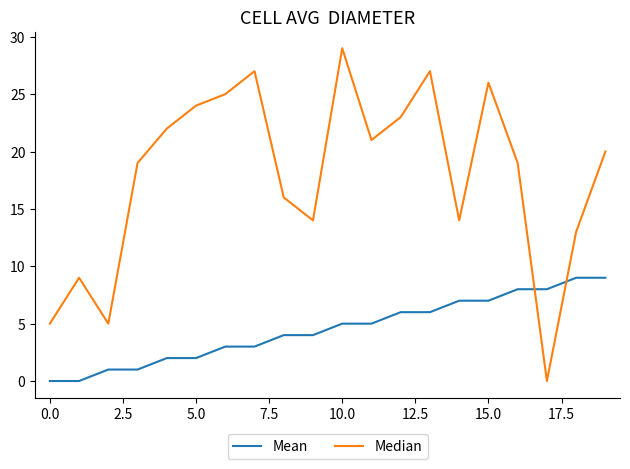

Which series has the widest spread of values?

Median